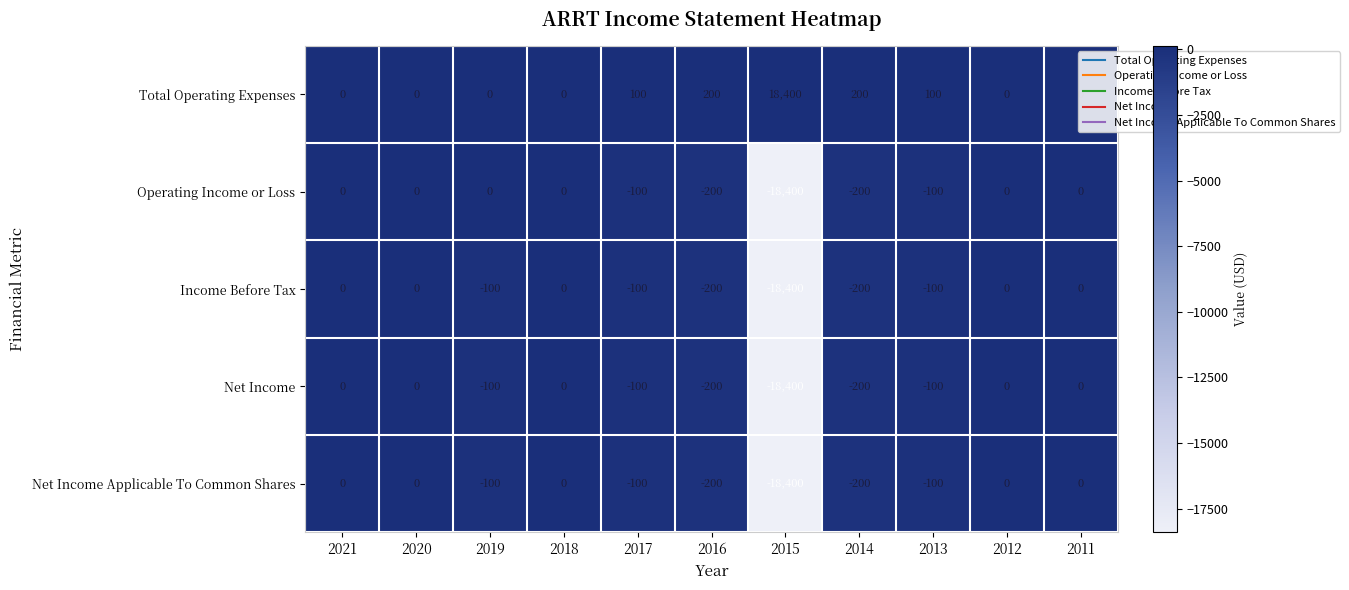

What value does the Net Income series have at 2015, to the nearest 100?

-18400